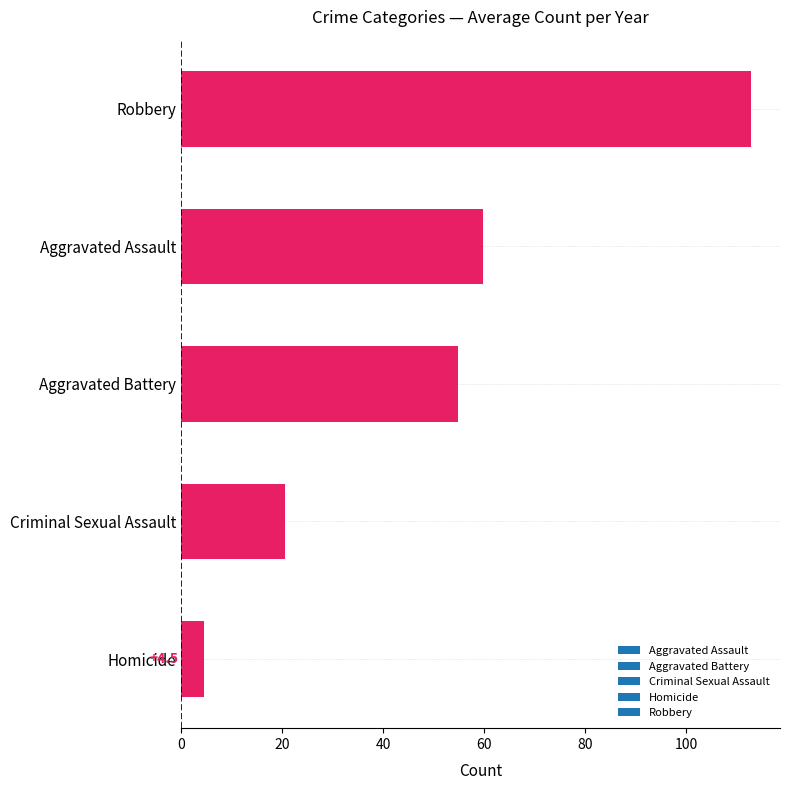

What is the greatest value displayed?

113.0